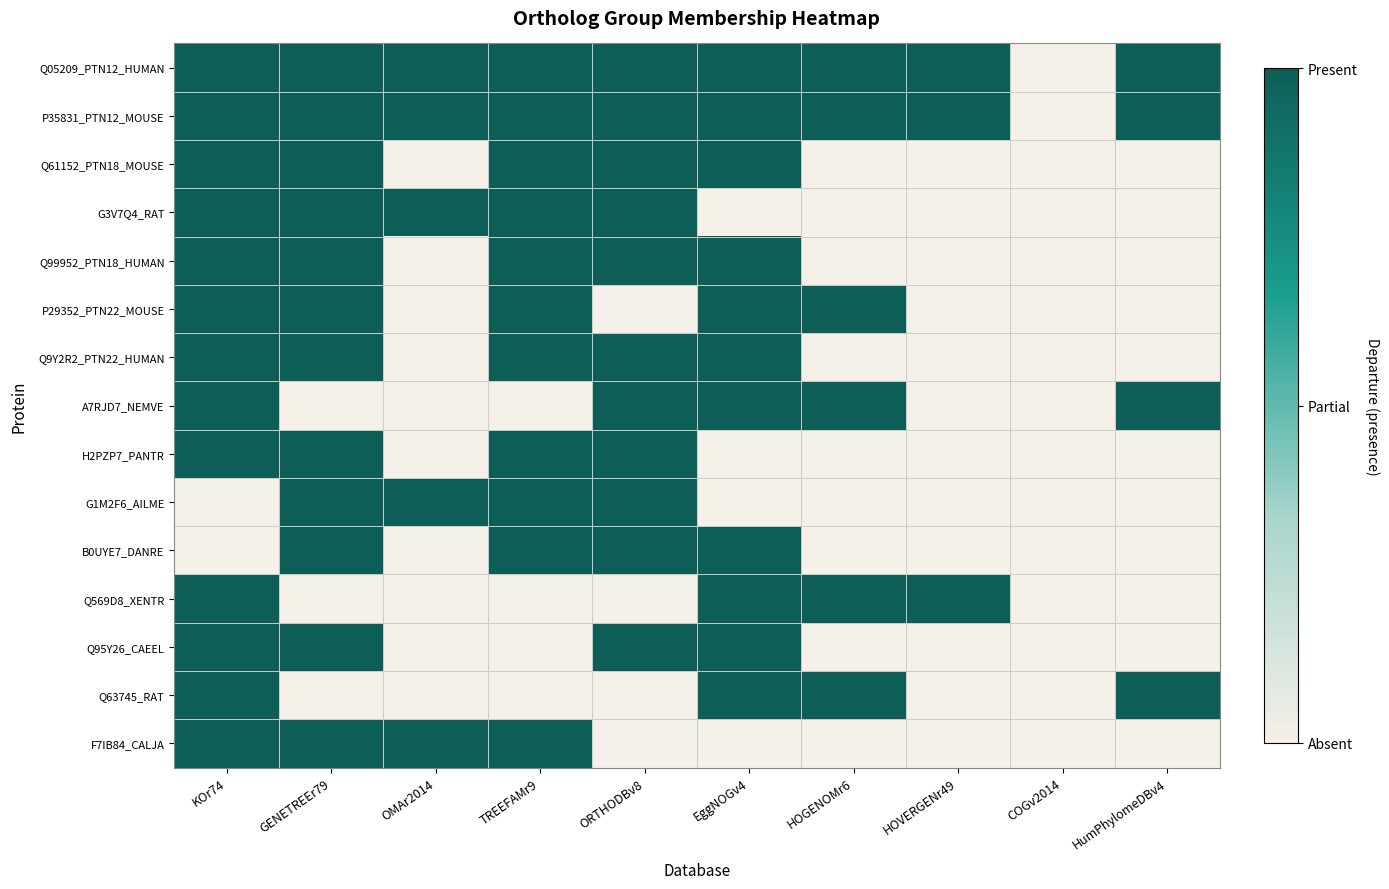

At which category is the sum across all series the highest?

KOr74